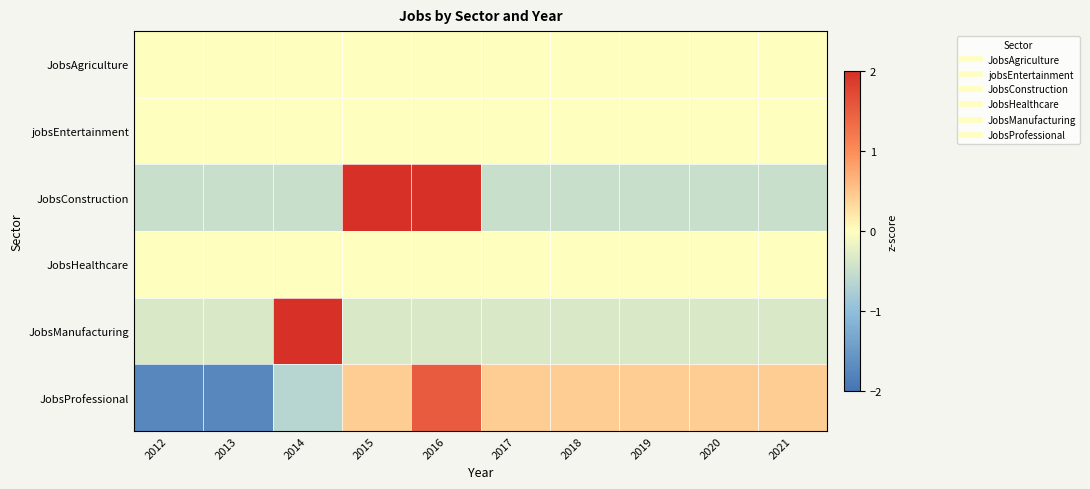

Reading right to left, list all the values displayed in this chart.

JobsAgriculture: 2021=0.0	2020=0.0	2019=0.0	2018=0.0	2017=0.0	2016=0.0	2015=0.0	2014=0.0	2013=0.0	2012=0.0
jobsEntertainment: 2021=0.0	2020=0.0	2019=0.0	2018=0.0	2017=0.0	2016=0.0	2015=0.0	2014=0.0	2013=0.0	2012=0.0
JobsConstruction: 2021=-0.5	2020=-0.5	2019=-0.5	2018=-0.5	2017=-0.5	2016=2.0	2015=2.0	2014=-0.5	2013=-0.5	2012=-0.5
JobsHealthcare: 2021=0.0	2020=0.0	2019=0.0	2018=0.0	2017=0.0	2016=0.0	2015=0.0	2014=0.0	2013=0.0	2012=0.0
JobsManufacturing: 2021=-0.3	2020=-0.3	2019=-0.3	2018=-0.3	2017=-0.3	2016=-0.3	2015=-0.3	2014=3.0	2013=-0.3	2012=-0.3
JobsProfessional: 2021=0.4	2020=0.4	2019=0.4	2018=0.4	2017=0.4	2016=1.5	2015=0.4	2014=-0.7	2013=-1.7	2012=-1.7